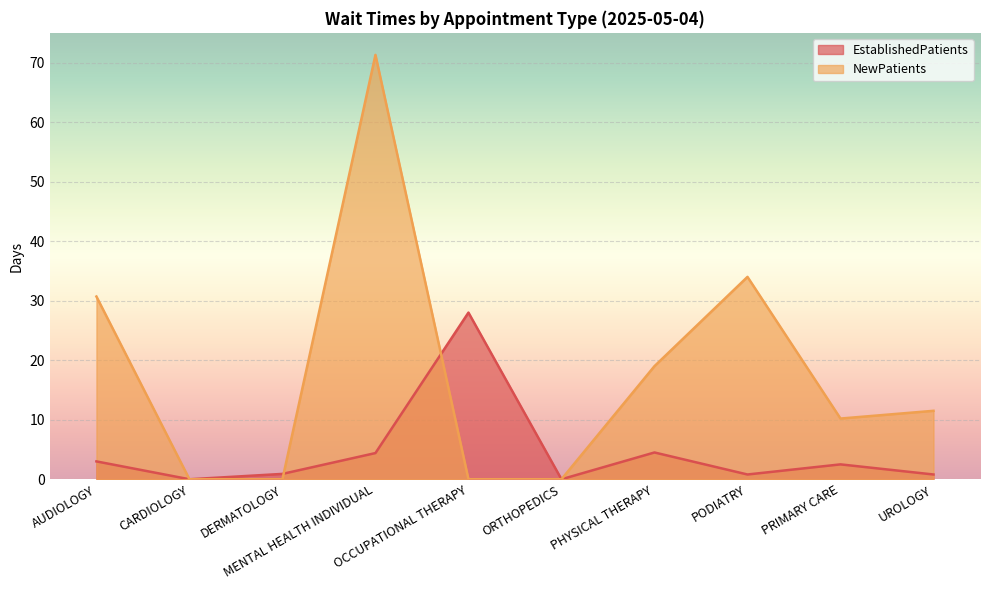

Reading left to right, what are all the values shown in this chart?

EstablishedPatients: 3.0	0.0	0.9	4.4	28.0	0.0	4.5	0.8	2.5	0.8
NewPatients: 30.7	0.0	0.0	71.3	0.0	0.0	19.0	34.0	10.2	11.5